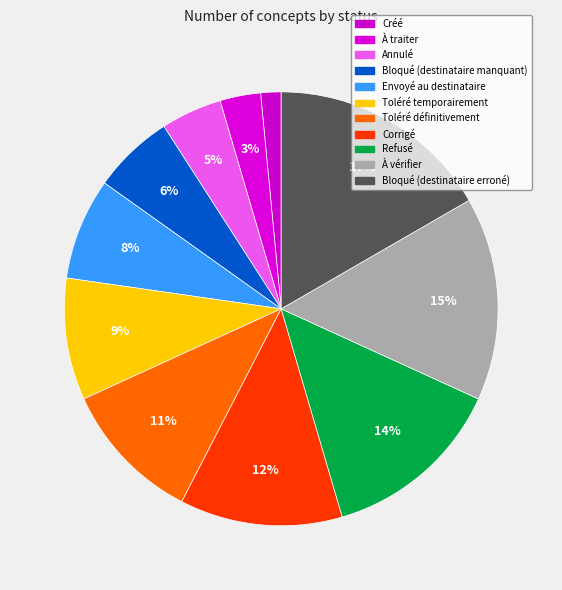

How many slices are in this pie chart?

11